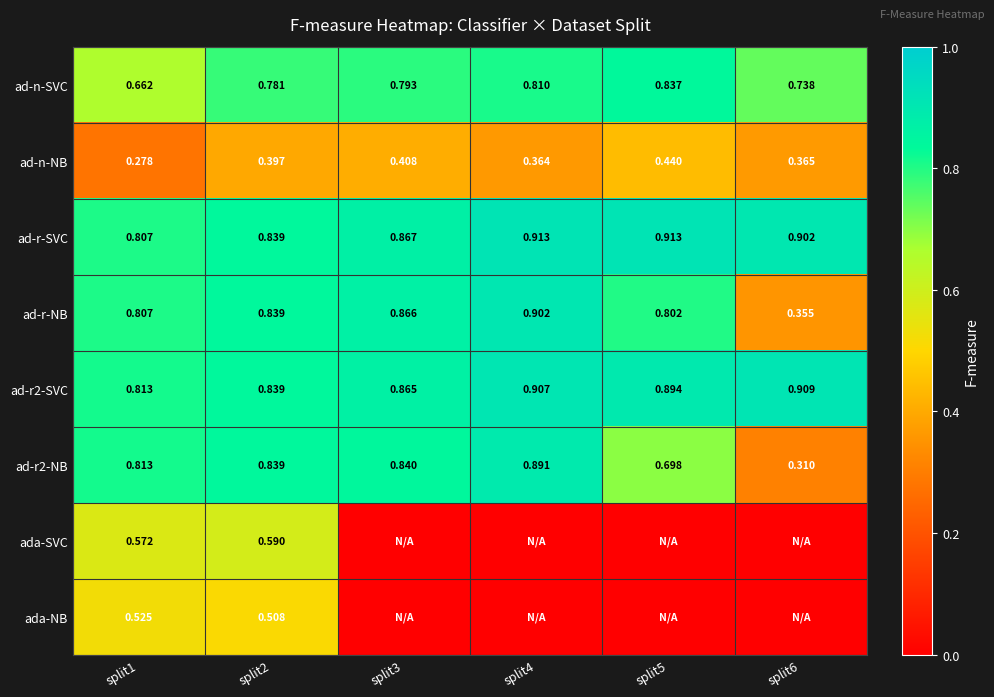

How many categories are shown in the chart?

6